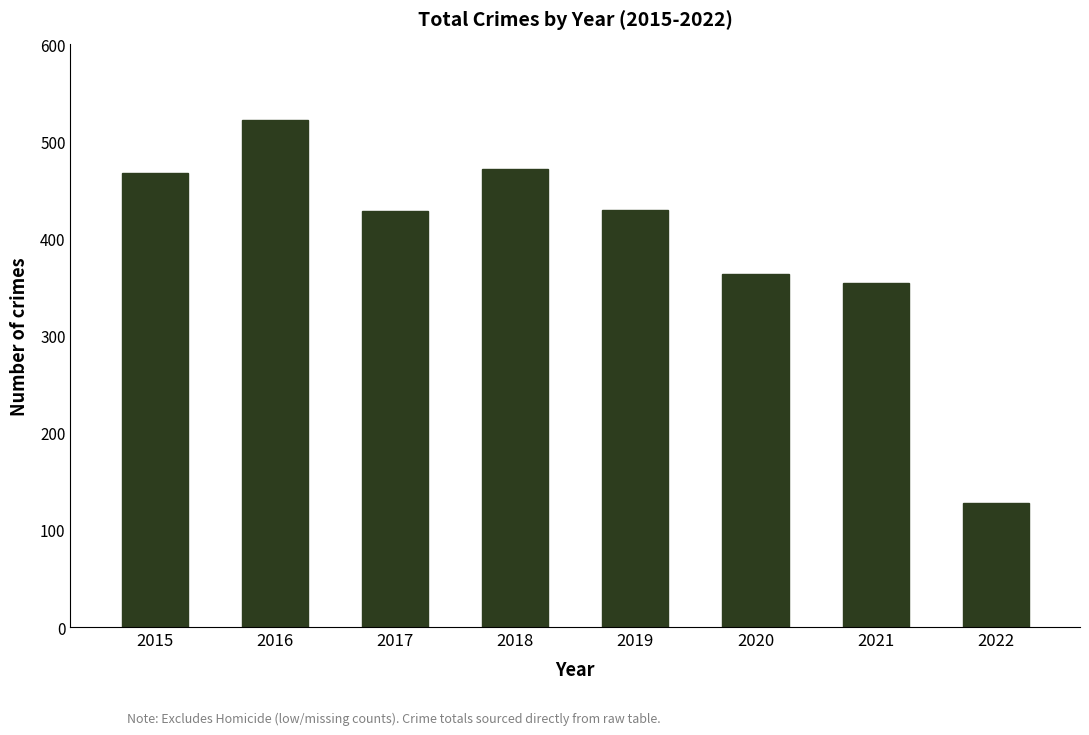

Are the bars horizontal?

No